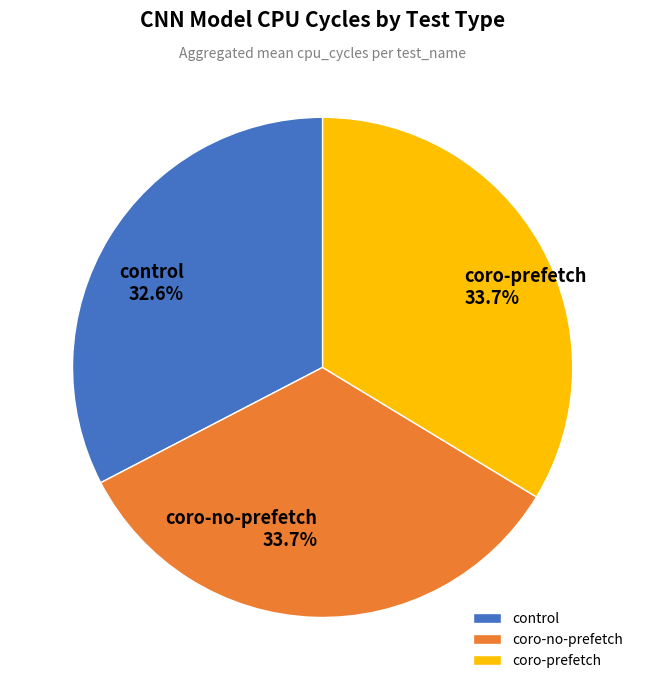

How many slices are in this pie chart?

3